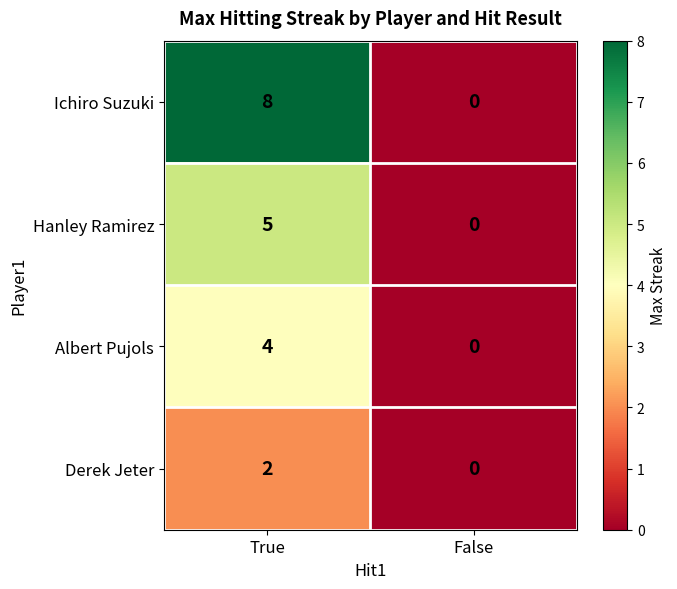

What is the difference between the maximum and minimum values in the Albert Pujols series?

4